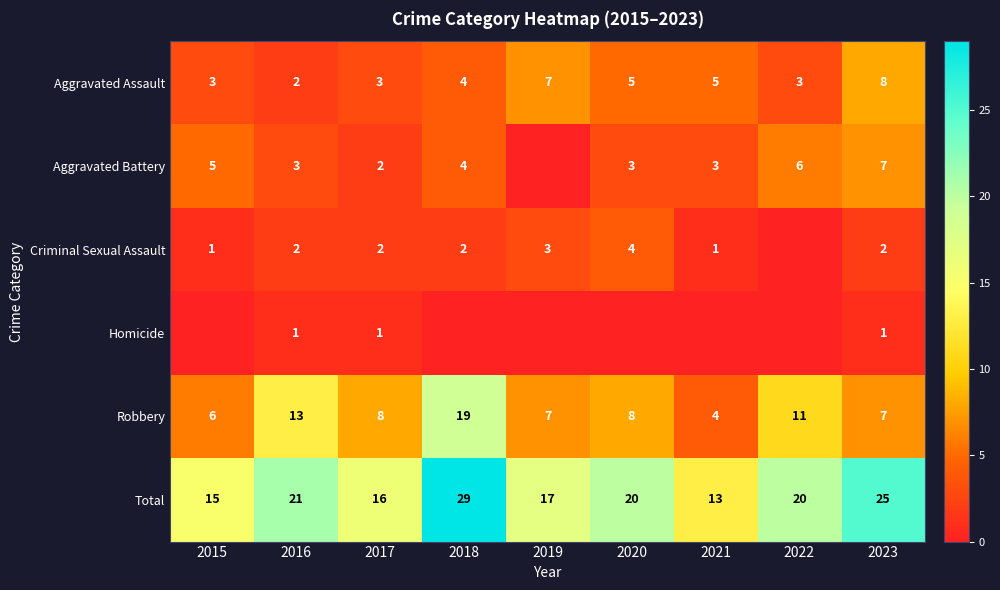

Where does the Total series first go above 20?

2016